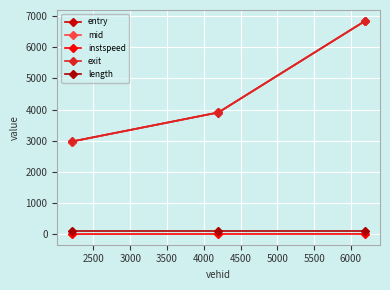

Count the number of categories in the chart.

3